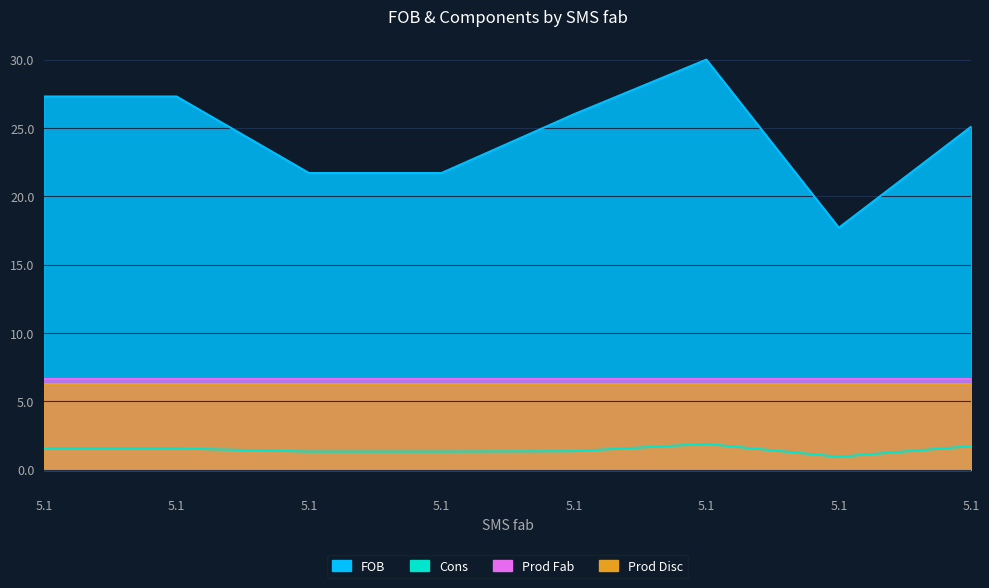

What is the difference between the second highest and second lowest values in the FOB series?

5.6